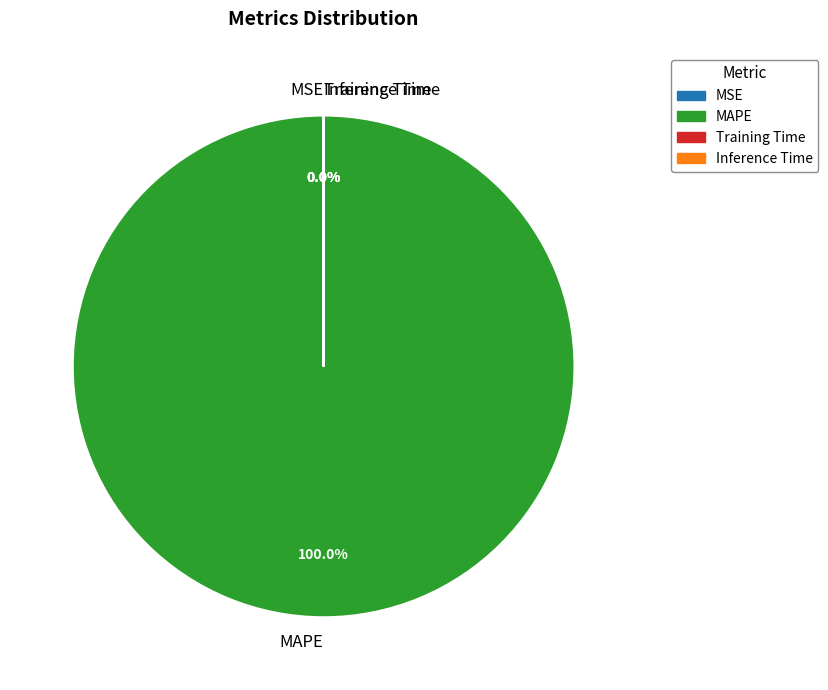

Which slice represents more than half of the pie?

MAPE